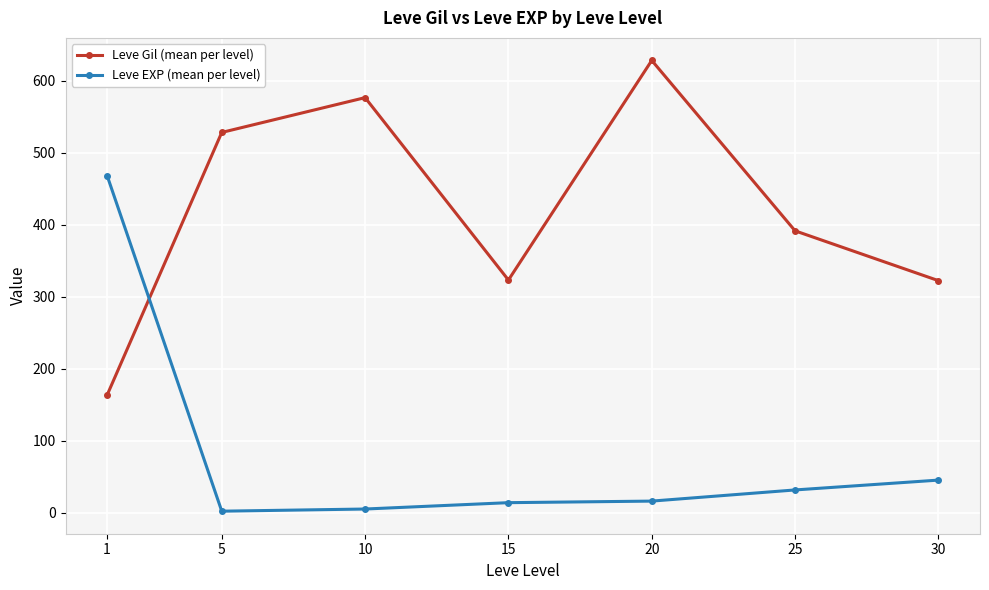

List the series in order of their peak value, lowest first.

Leve EXP (mean per level), Leve Gil (mean per level)